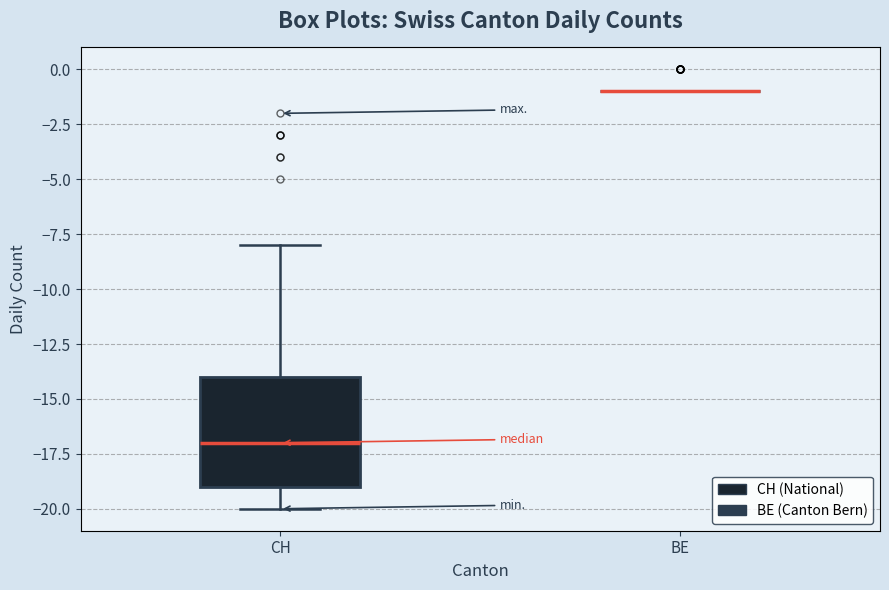

Where does the lower whisker of the box for CH end on the y-axis? The values are not printed on the chart, so give them approximately, as read against the axis.

-20